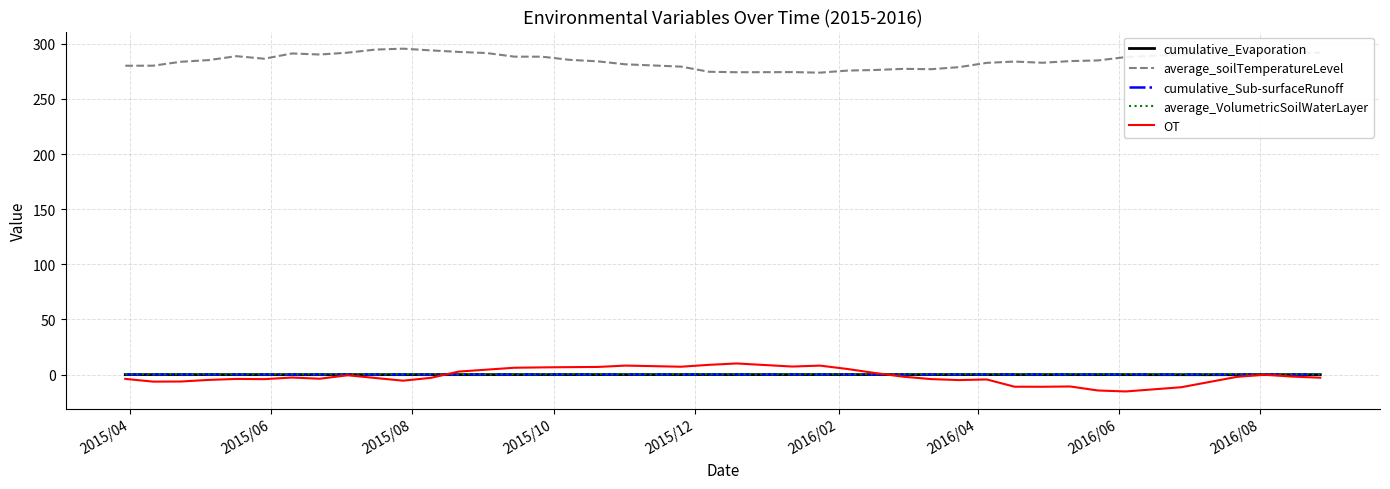

True or false: OT and average_soilTemperatureLevel intersect in this chart.

False